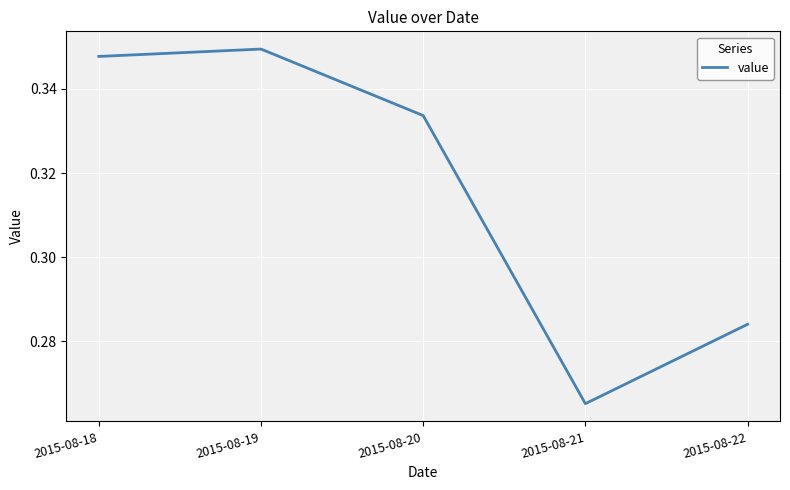

At which category does the data reach its first local peak?

2015-08-19